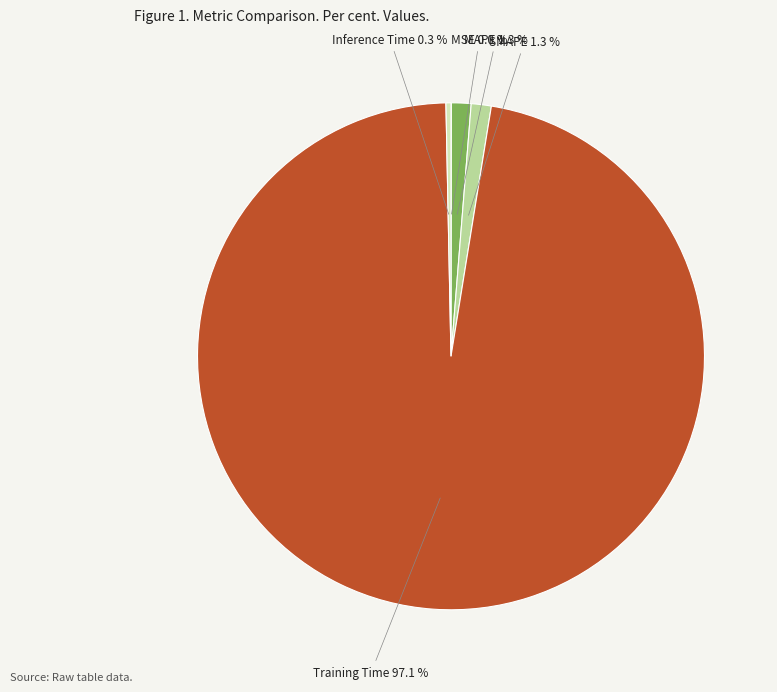

What percentage is the MAPE slice, to the nearest percent?

1%